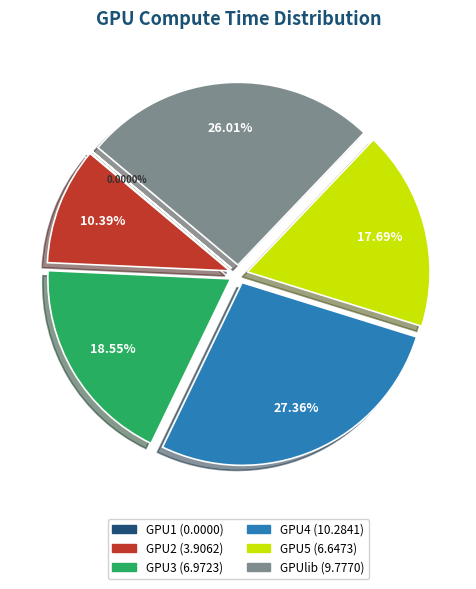

Is there a majority slice in this chart?

No